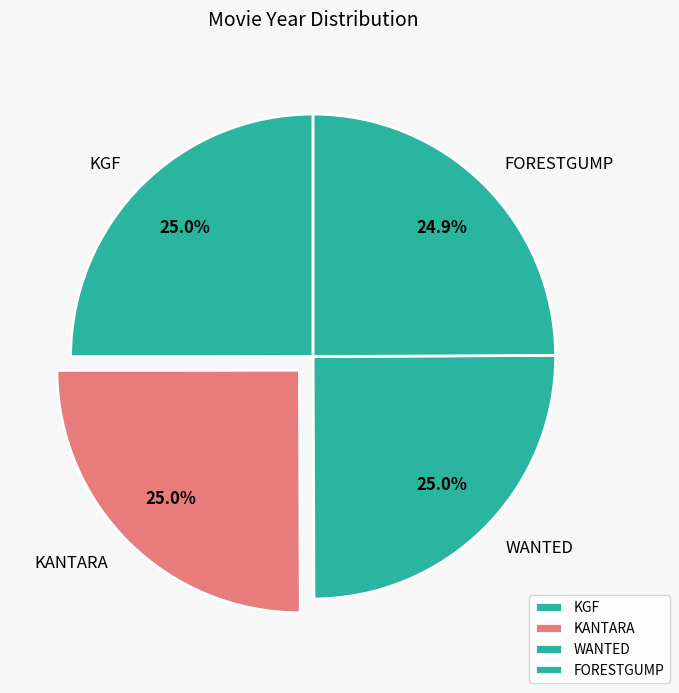

Is it true that FORESTGUMP is 15% of the pie?

False